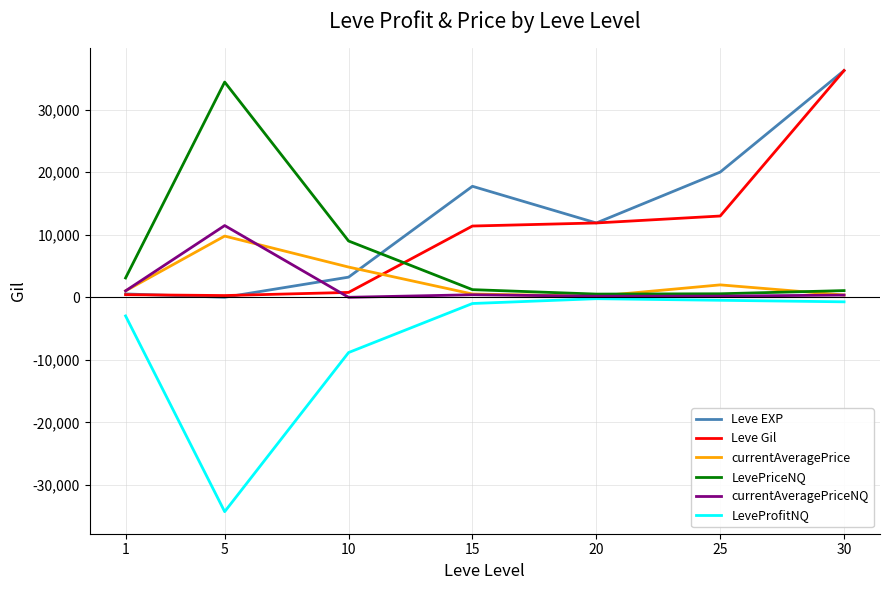

What is the difference between the currentAveragePriceNQ values at 30 and 25?

169.4